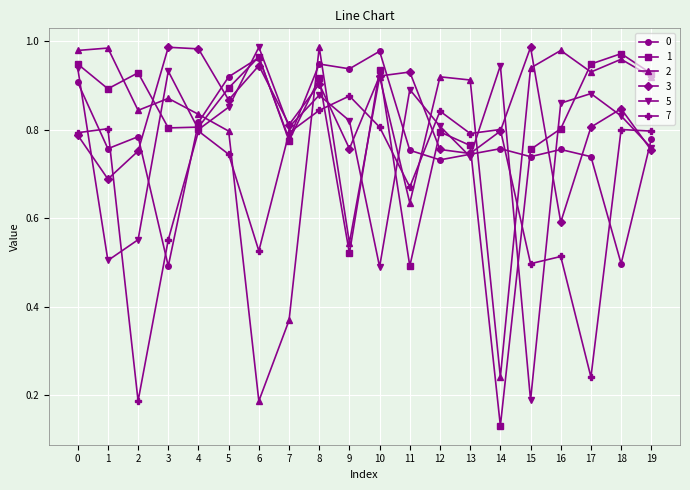

In 0, how many points are lower than both neighbors (excluding endpoints)?

7